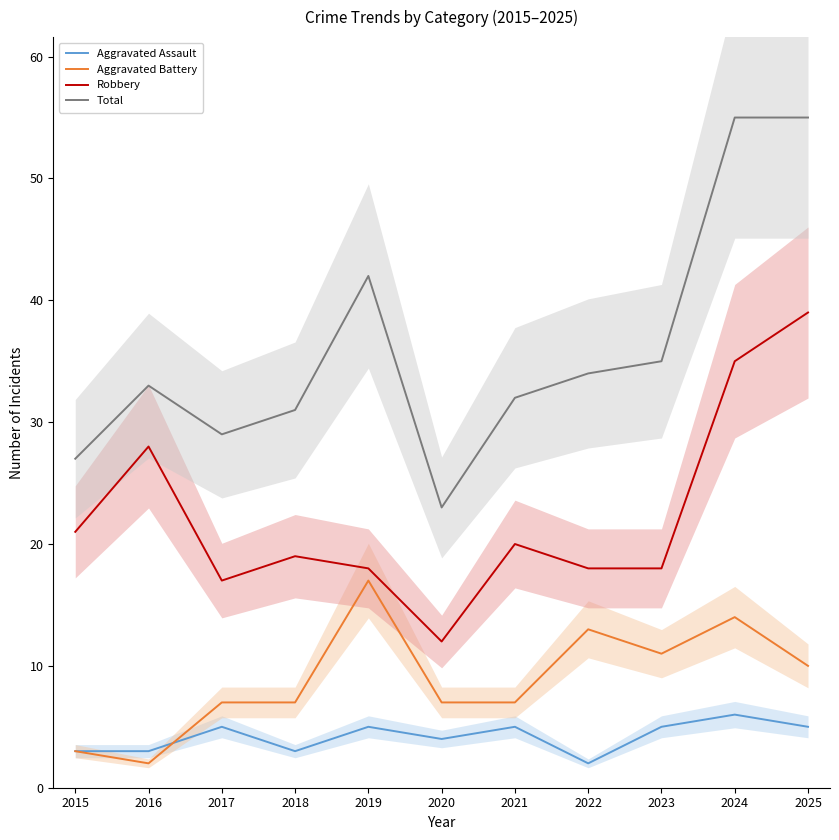

True or false: Robbery and Aggravated Battery intersect in this chart.

False